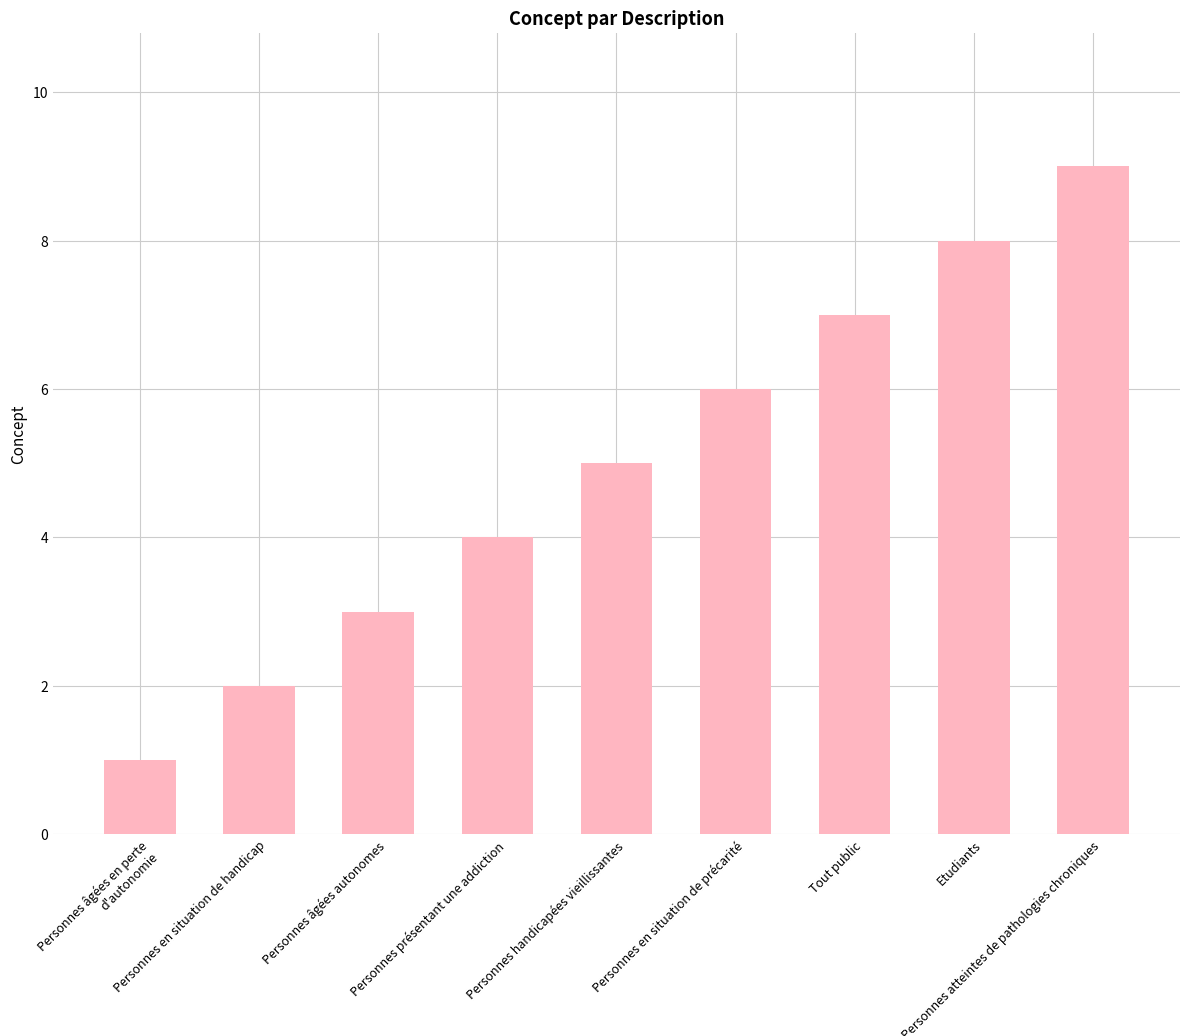

What is the maximum value shown in the chart?

9